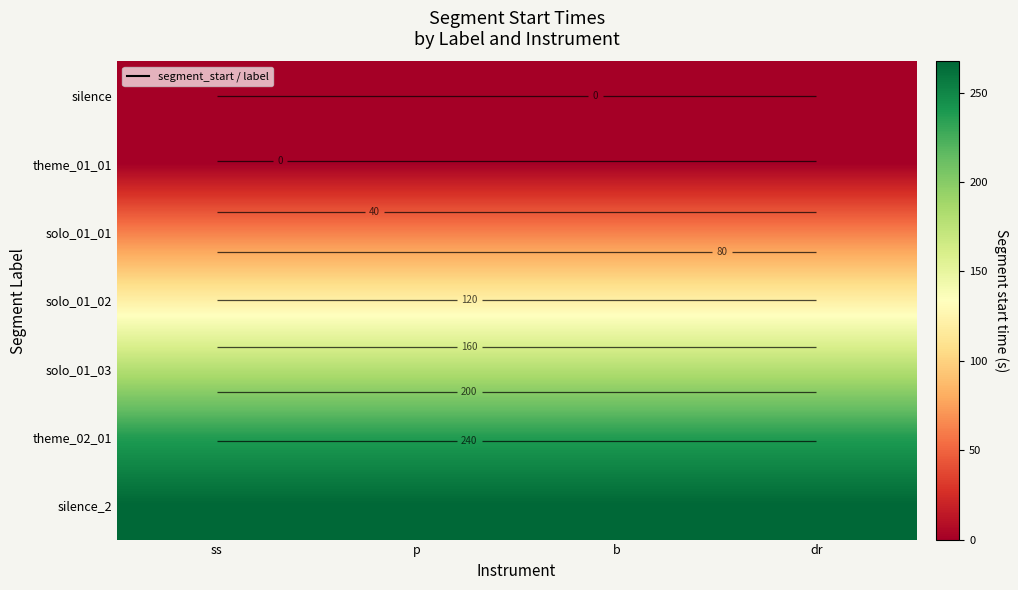

At how many categories does at least one series exceed 107?

4